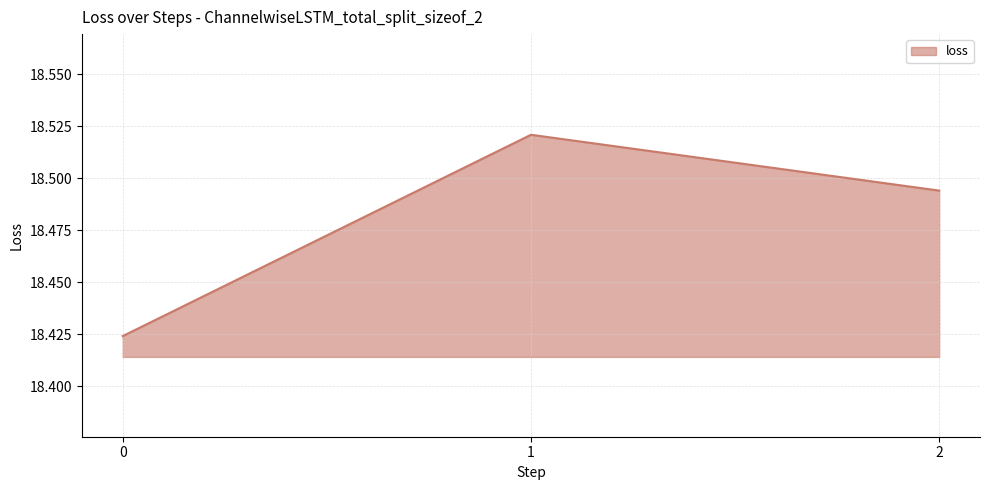

The chart shows a value of 29.4 at 2. True or false?

False